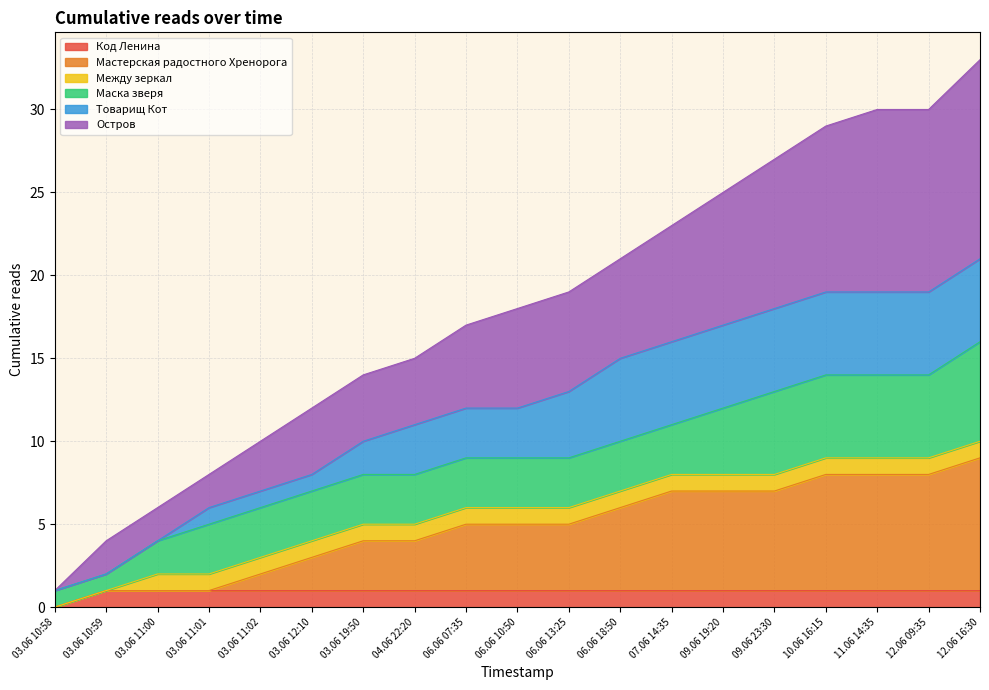

True or false: Код Ленина and Мастерская радостного Хренорога intersect in this chart.

False